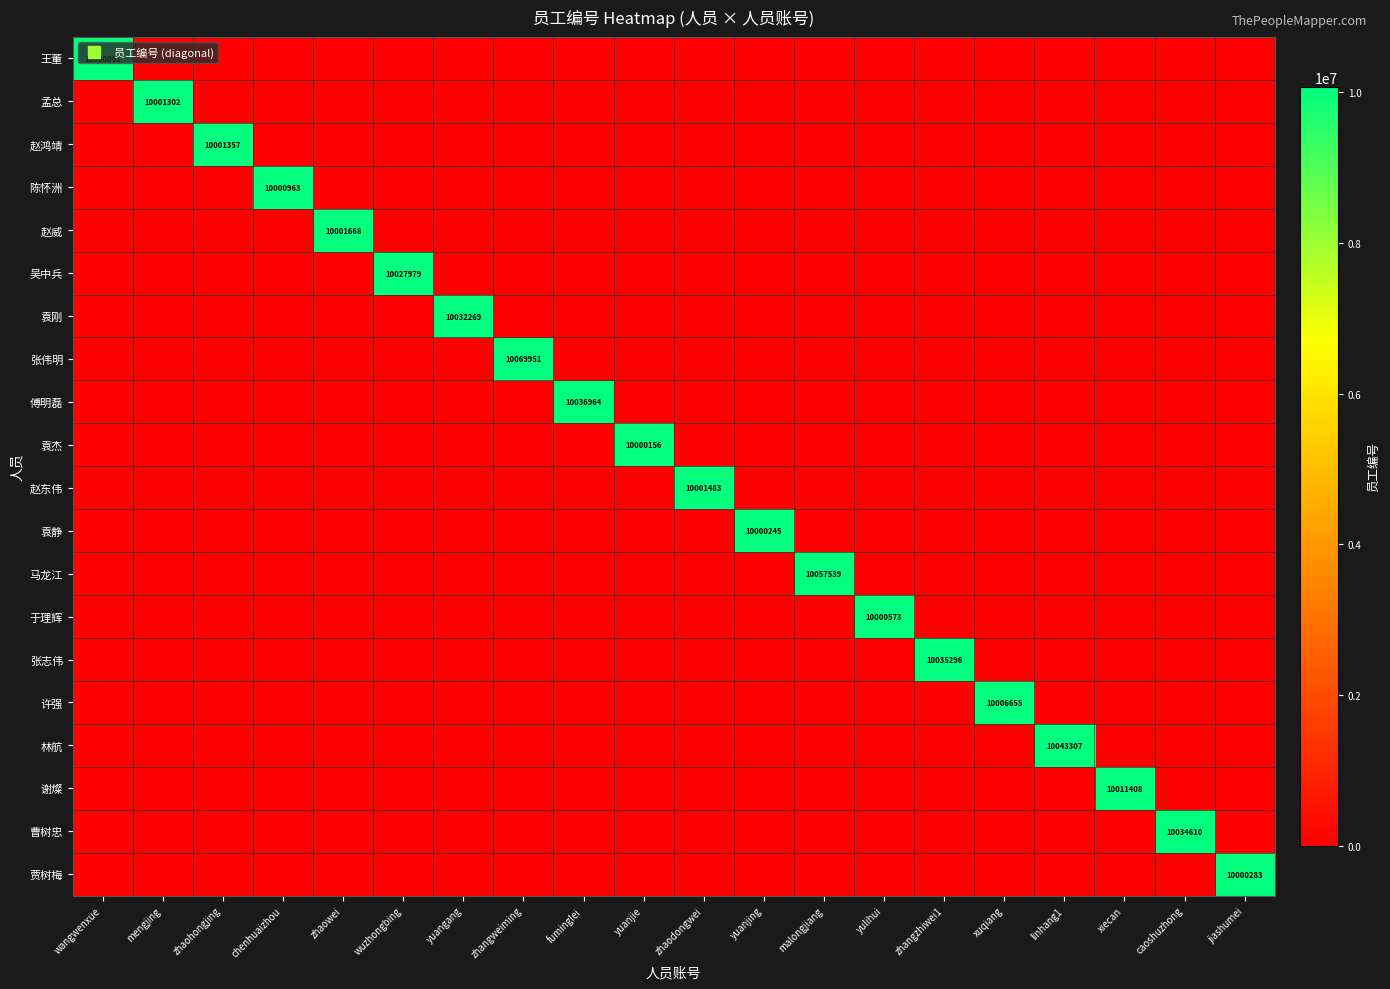

At which category is the sum across all series the highest?

zhangweiming